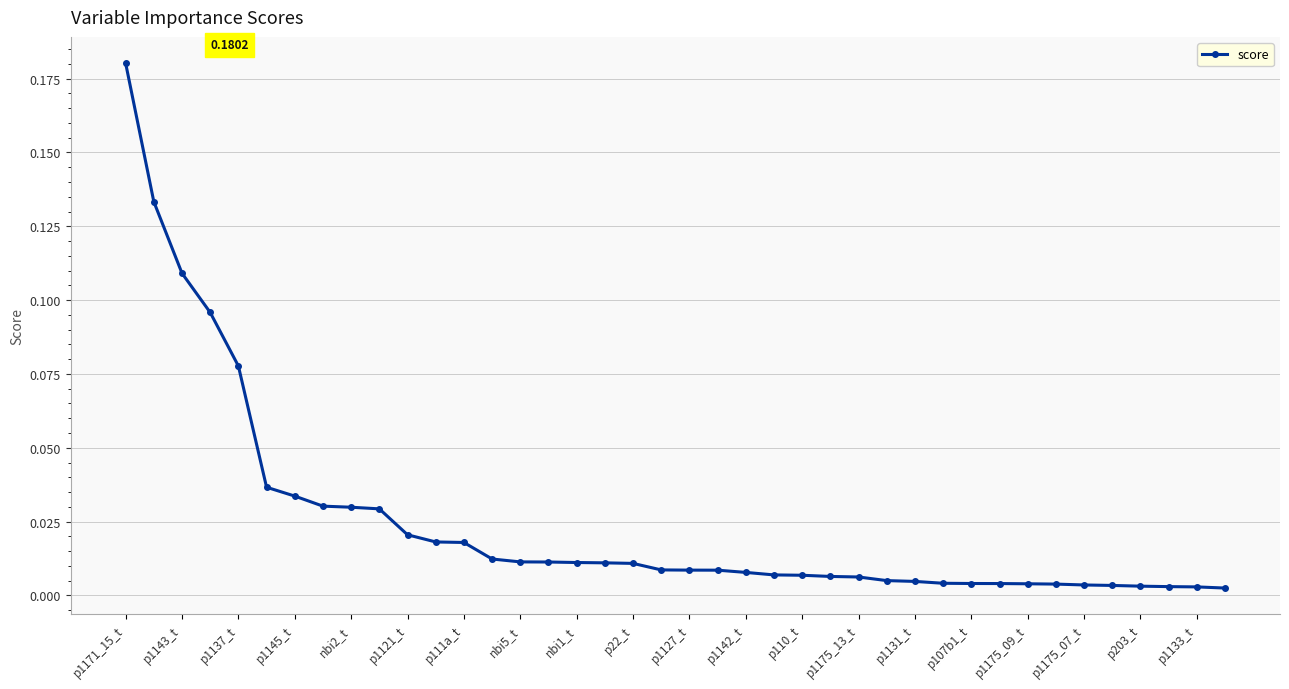

What is the sum of all values?

1.0